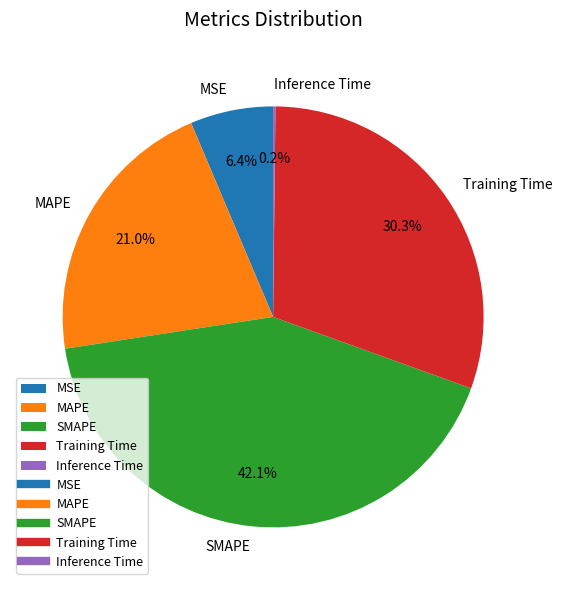

To the nearest percent, what is the average slice percentage?

20%